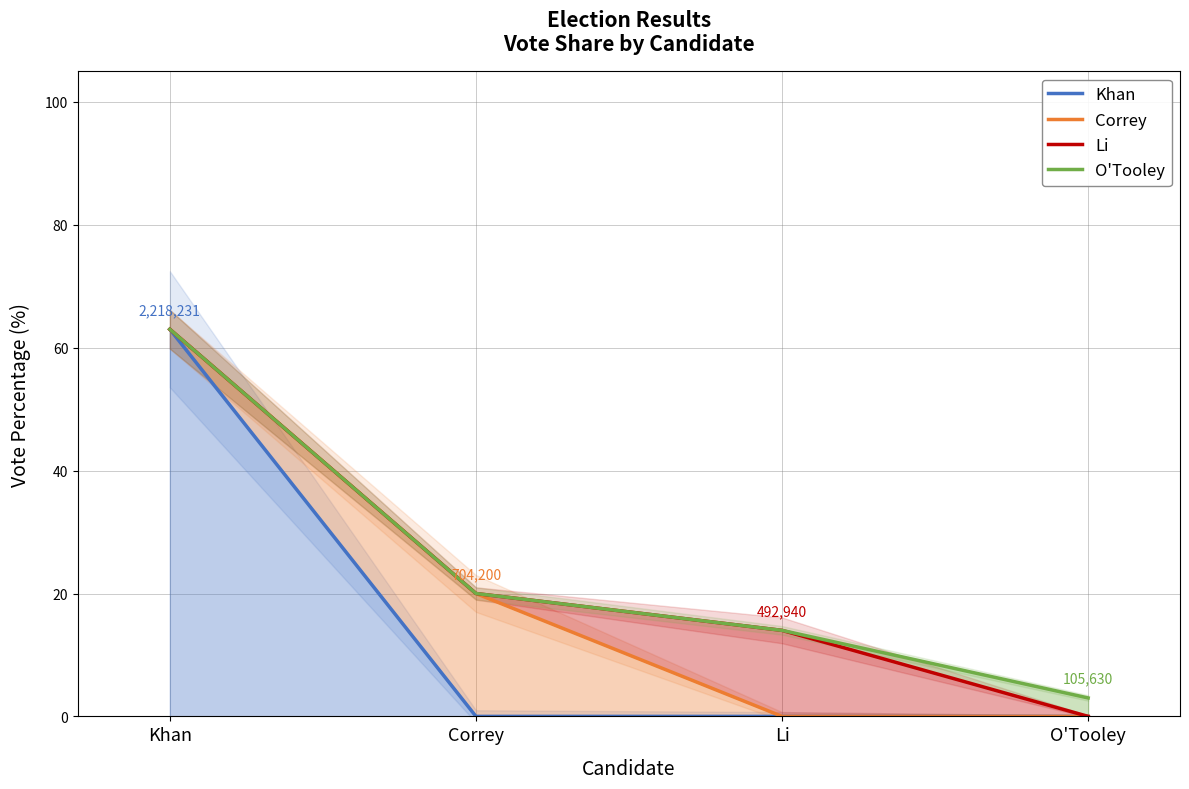

True or false: Li and Khan cross at least once.

False